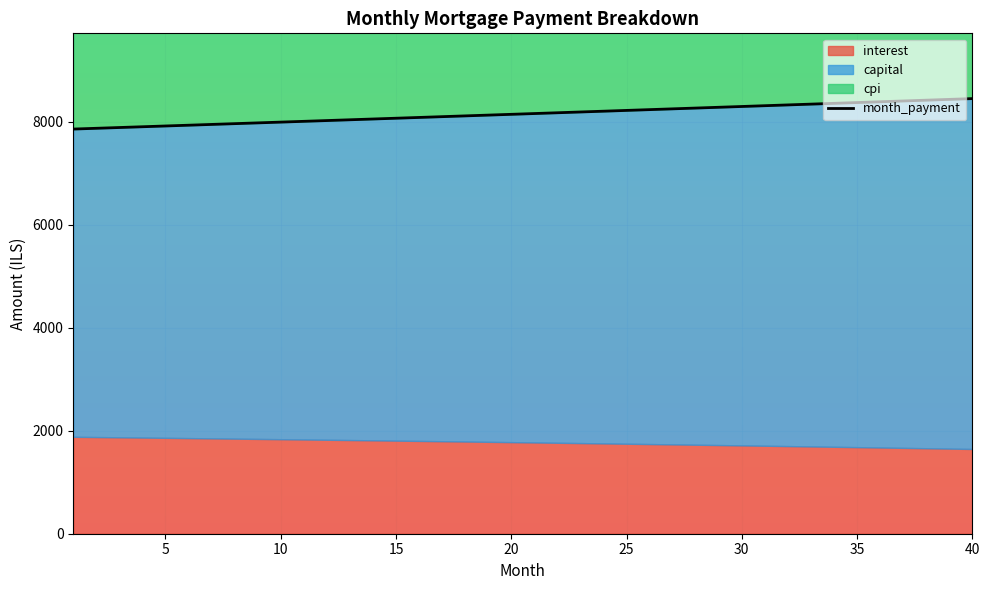

What is the difference between the maximum and minimum values?

591.1